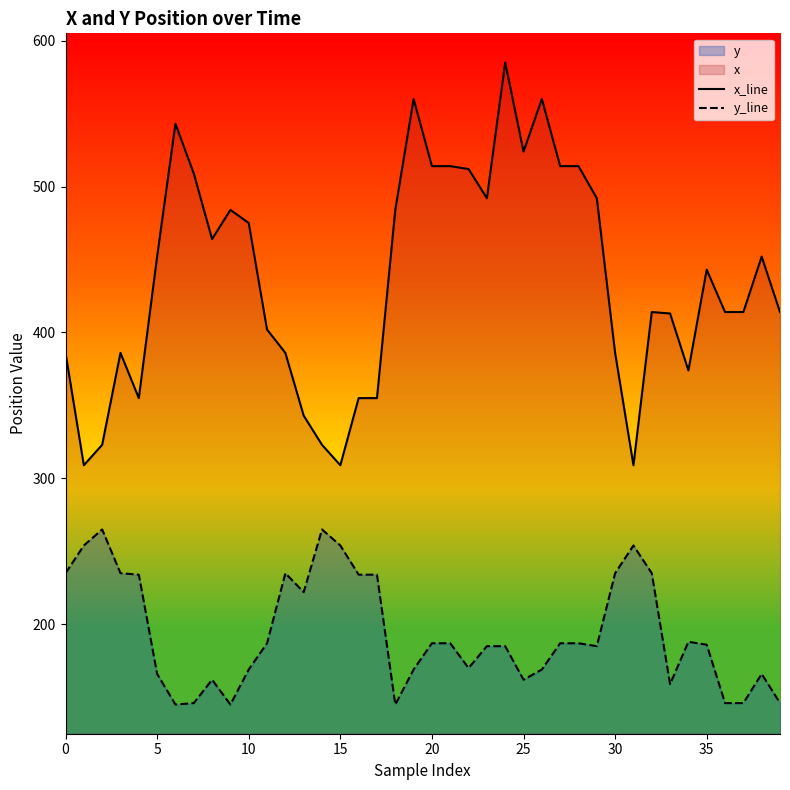

Which category has the highest value across all series?

24